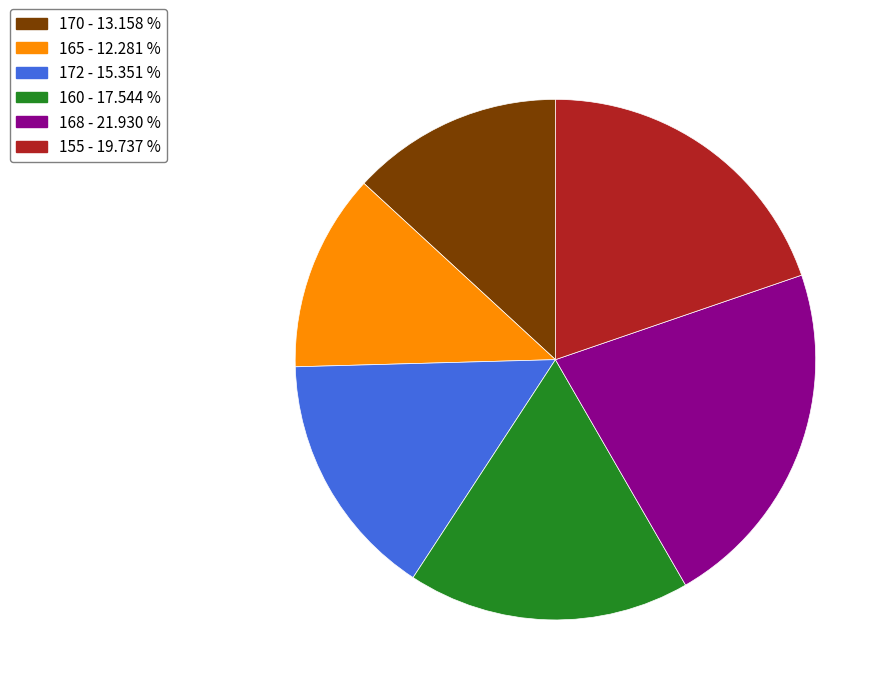

Rank the categories by value from highest to lowest.

168, 155, 160, 172, 170, 165